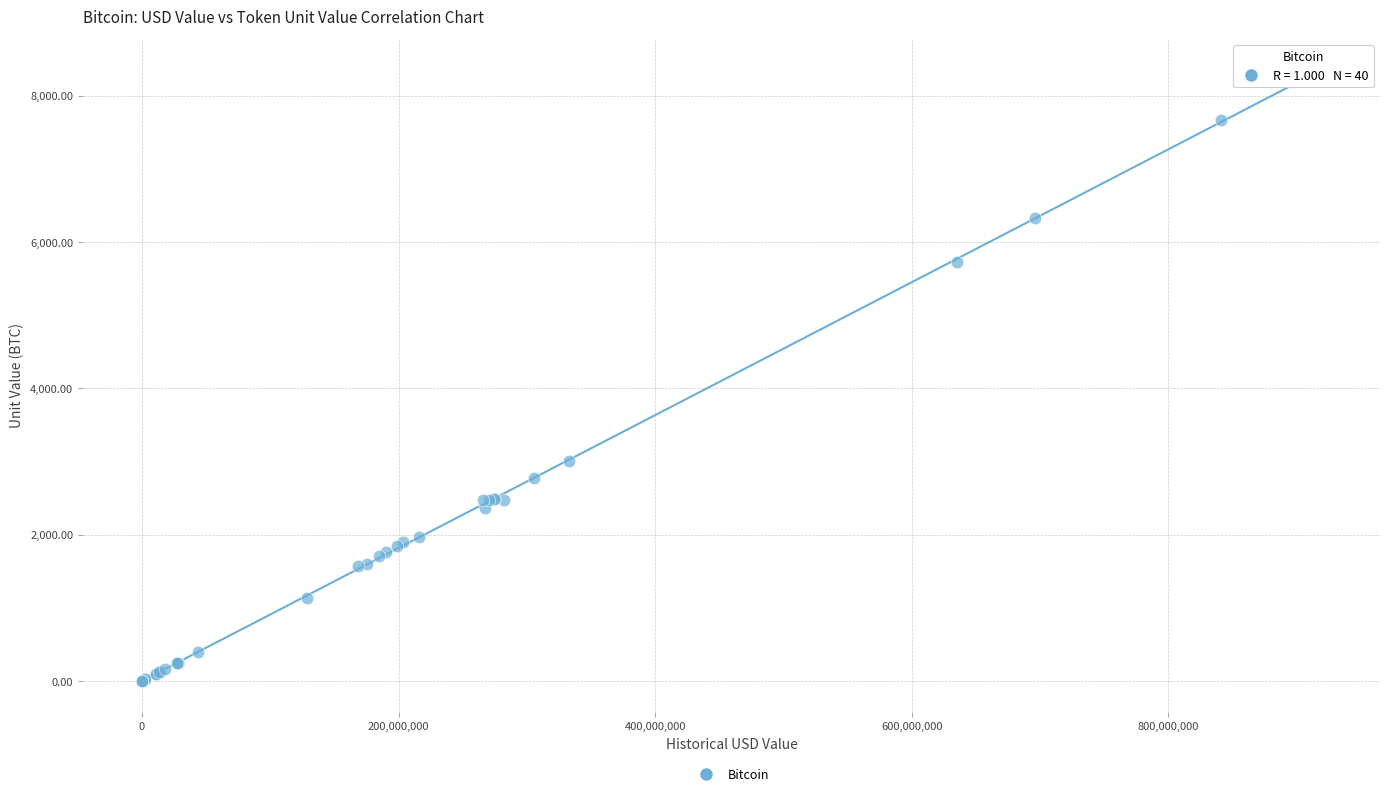

What Y value in the scatter plot is closest to 4178?

3000.0